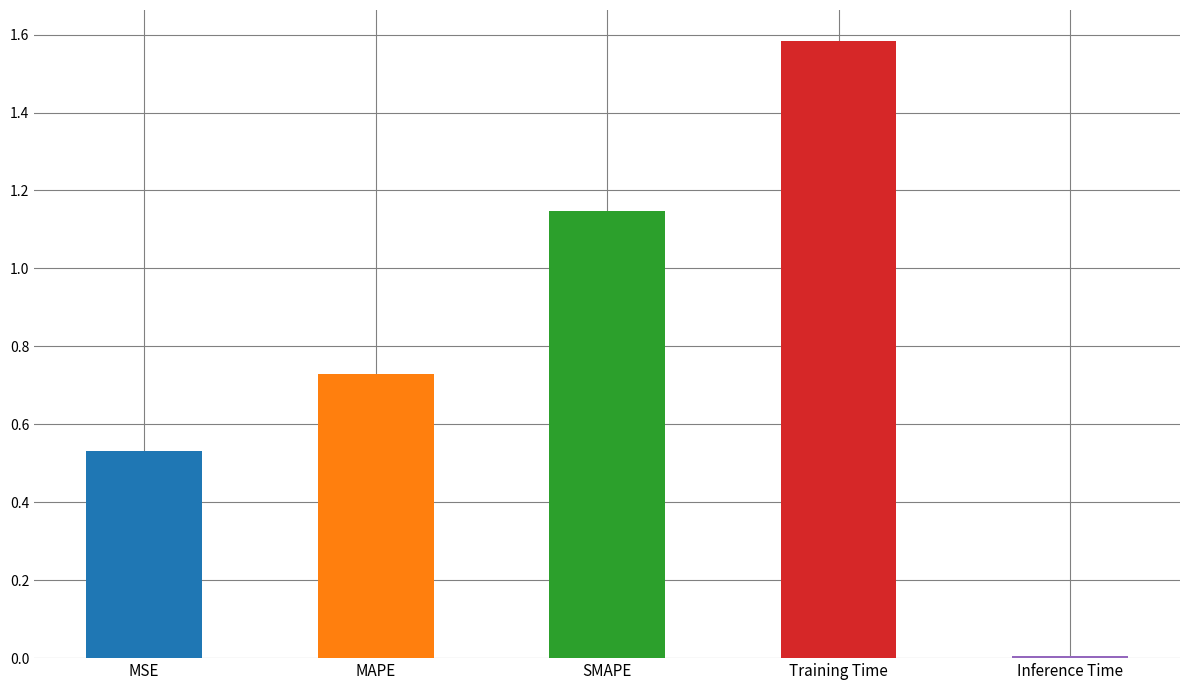

What is the maximum value shown in the chart?

1.6